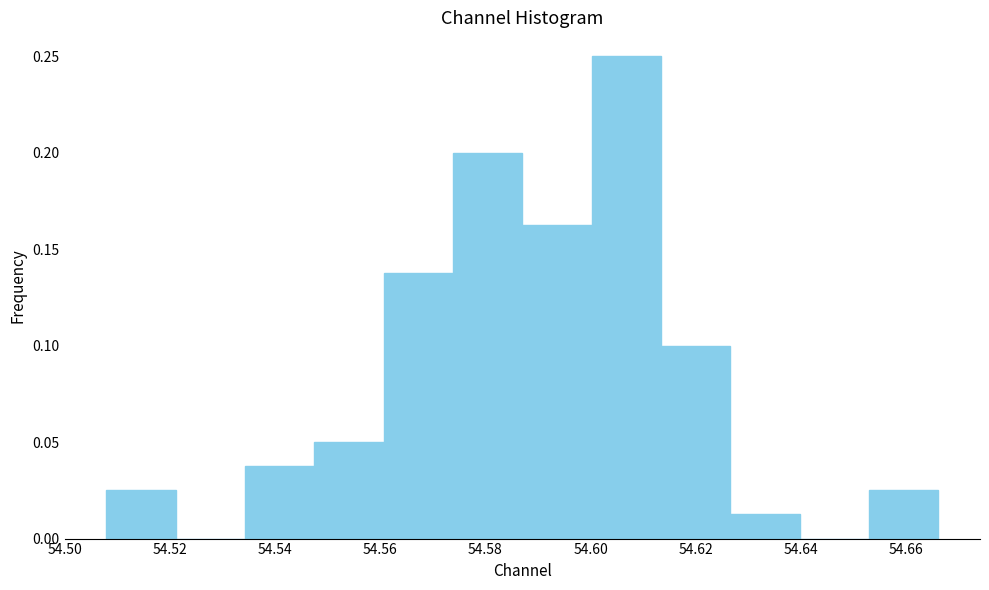

Reading left to right, list every bar in this chart as the range it spans on the x-axis followed by its height. Neither the bar edges nor the heights are printed on the chart, so give them approximately, as read against the axes.

54.508 to 54.522: 0.025
54.522 to 54.534: 0
54.534 to 54.548: 0.040
54.548 to 54.560: 0.050
54.560 to 54.574: 0.140
54.574 to 54.588: 0.200
54.588 to 54.600: 0.165
54.600 to 54.614: 0.250
54.614 to 54.626: 0.100
54.626 to 54.640: 0.015
54.640 to 54.652: 0
54.652 to 54.666: 0.025